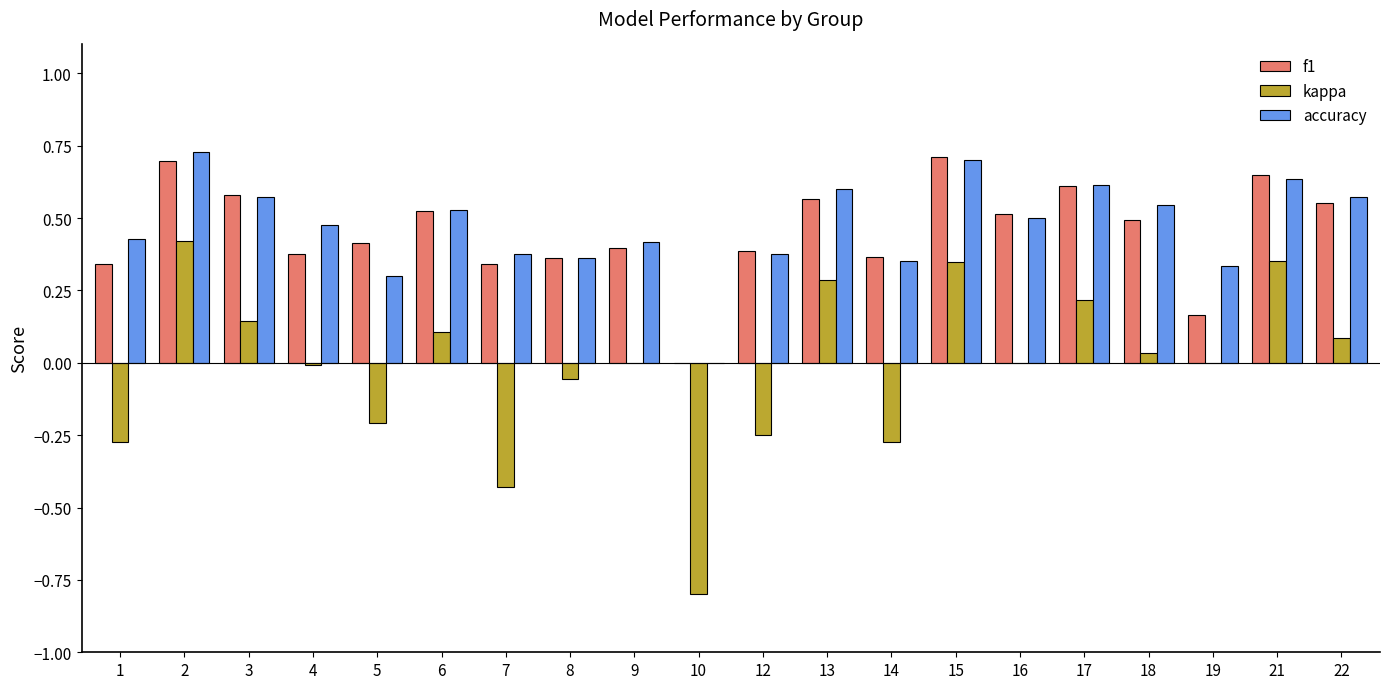

True or false: f1 has a value of 0.9 at 6.

False